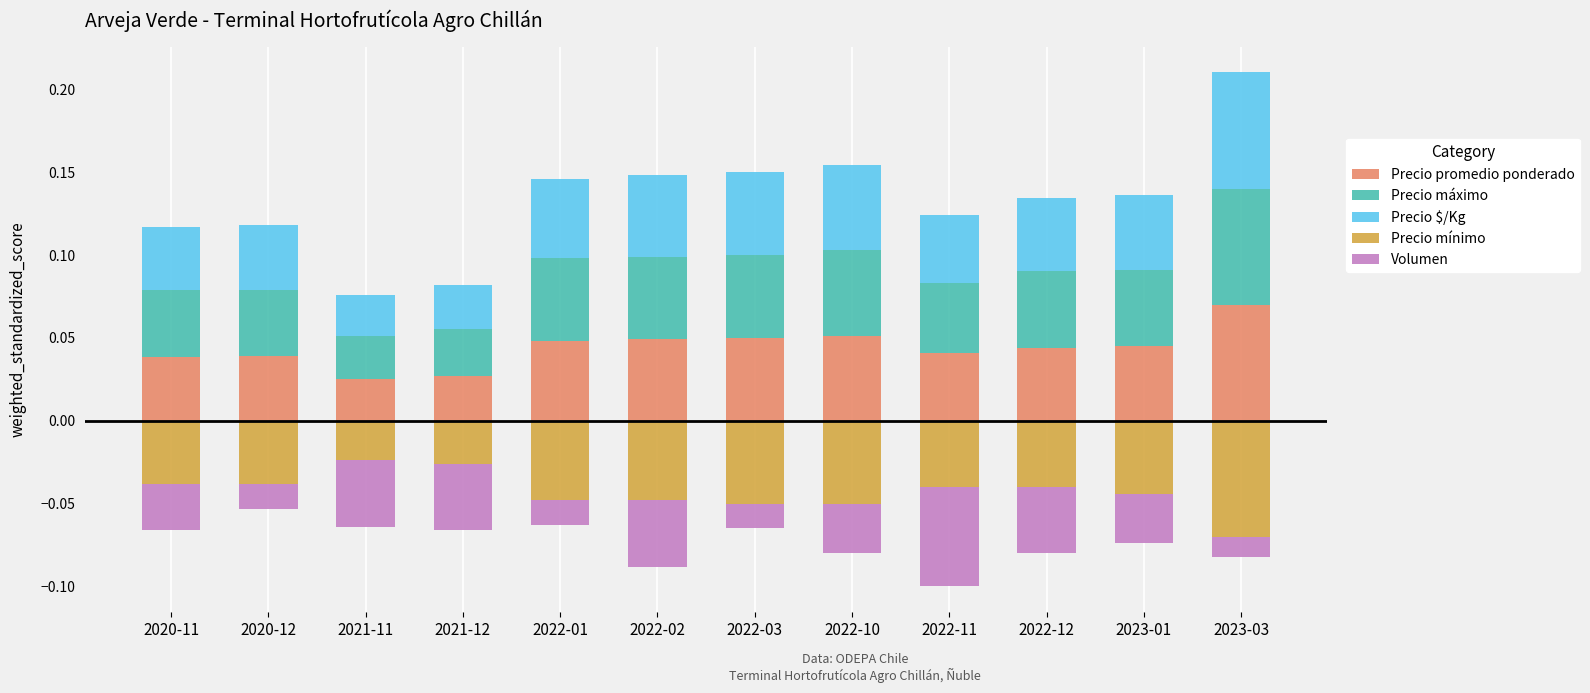

How many categories are shown in the chart?

12